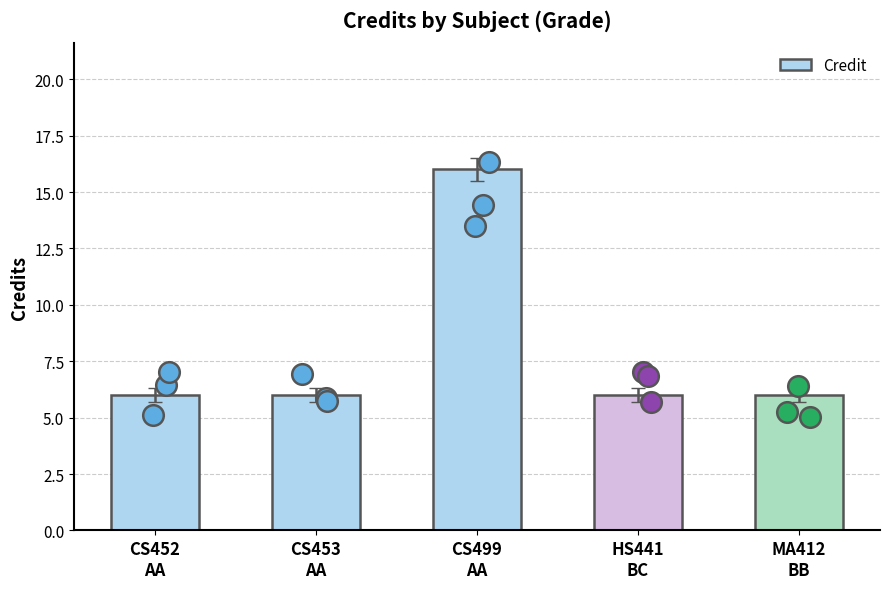

What is the change in value from CS499
AA to MA412
BB?

-10